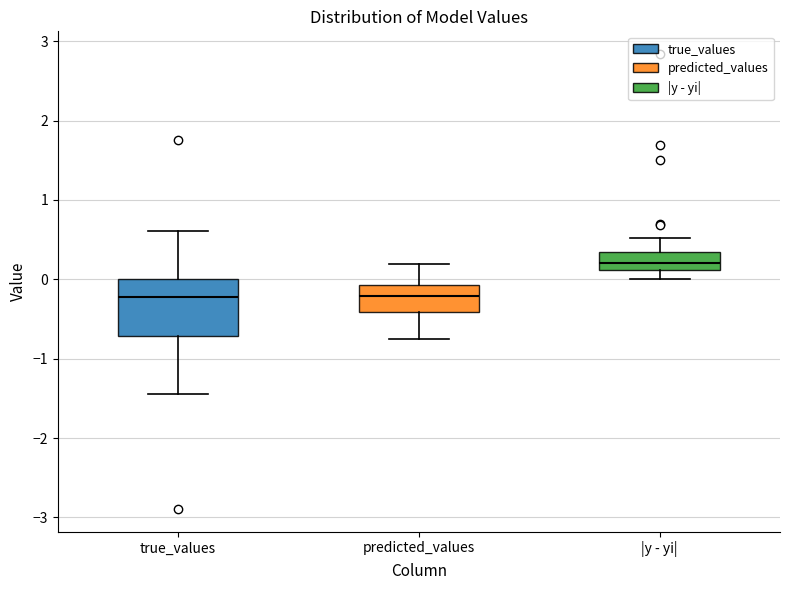

Reading left to right, read every box against the y-axis: the position of its median line, the range the box covers, and the ends of its whiskers. The values are not printed on the chart, so give them approximately, as read against the axis.

true_values: median -0.2, box -0.7 to 0.0, whiskers -1.4 to 0.6
predicted_values: median -0.2, box -0.4 to -0.1, whiskers -0.8 to 0.2
|y - yi|: median 0.2, box 0.1 to 0.3, whiskers 0.0 to 0.5